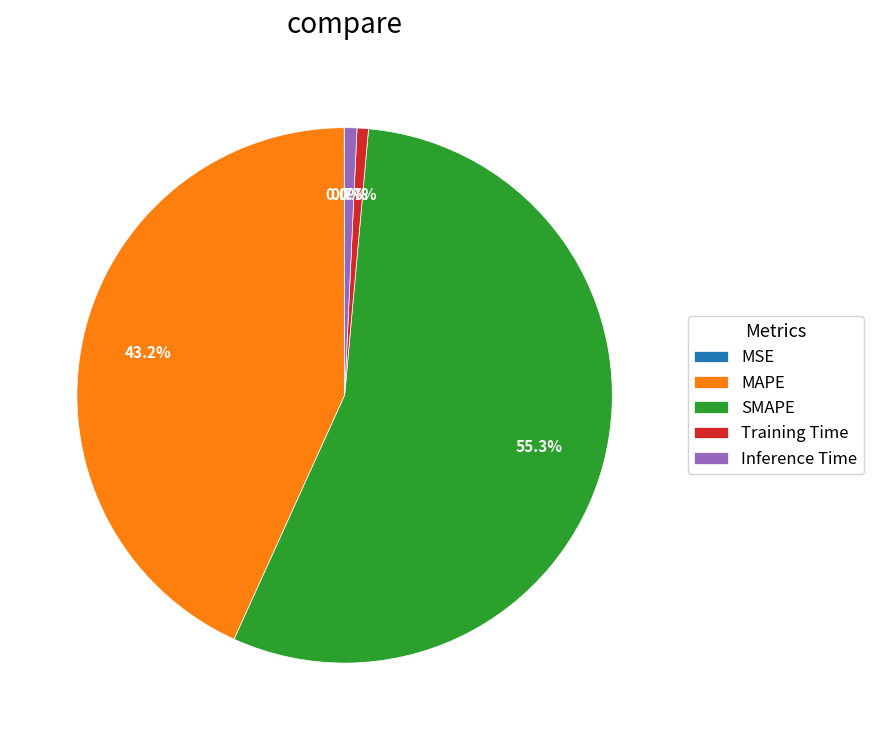

To the nearest percent, what percentage of the pie is MAPE?

43%